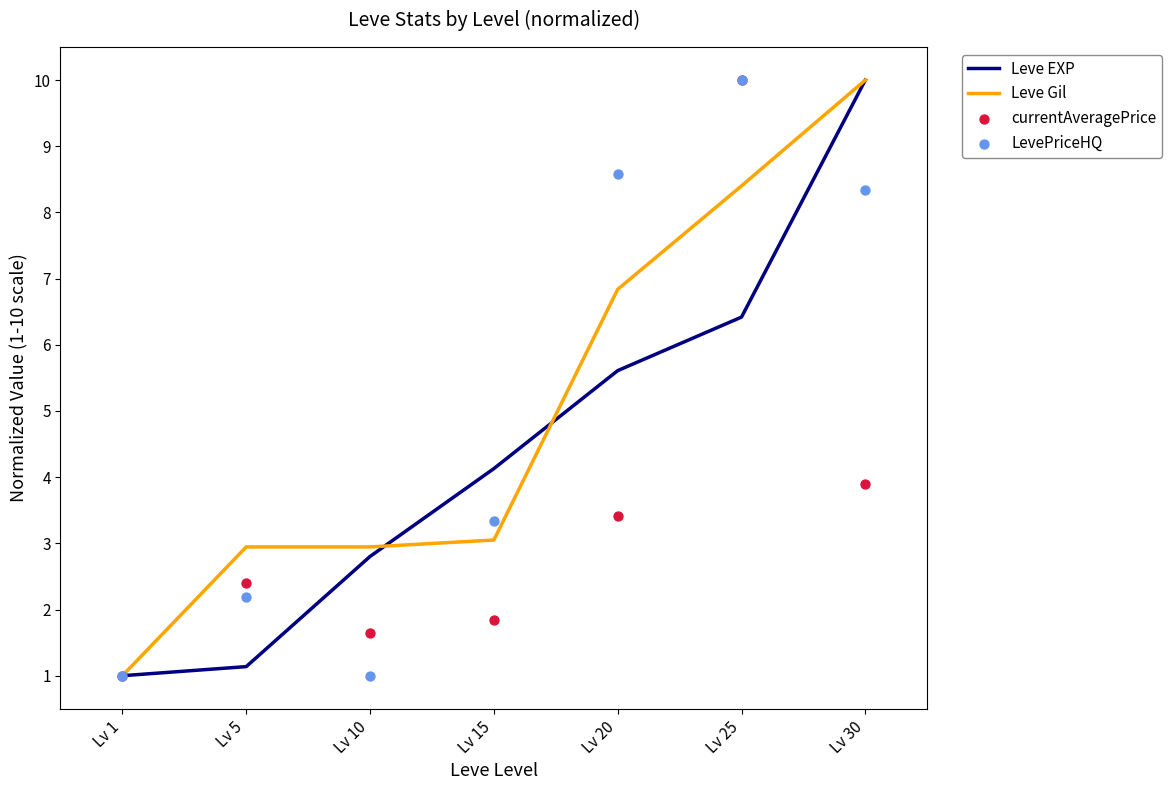

At which category is the sum across all series the highest?

Lv 25